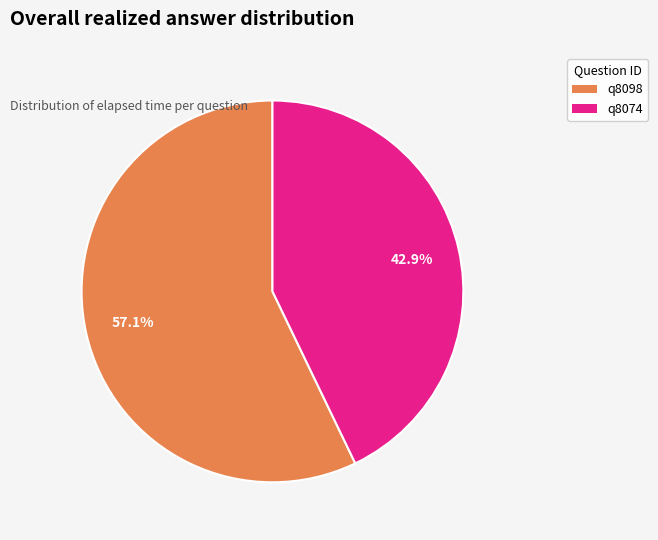

Does any single category account for the majority?

Yes